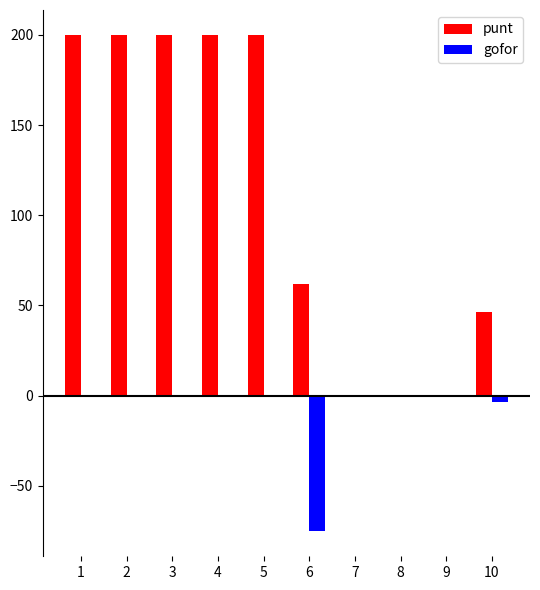

The punt series shows 263.4 at 5. True or false?

False